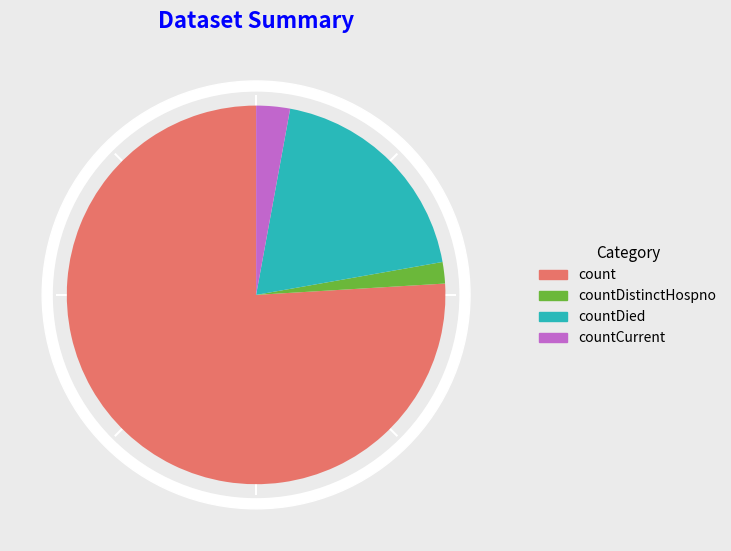

To the nearest percent, what is the combined percentage of countCurrent and countDied?

22%